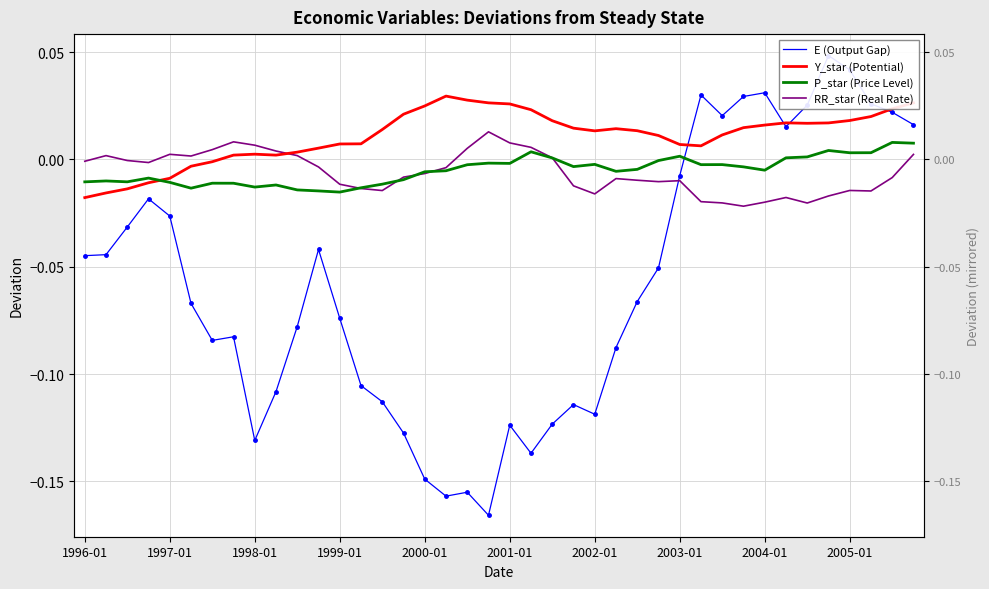

Where do Y_star (Potential) and E (Output Gap) first cross each other?

28 and 29